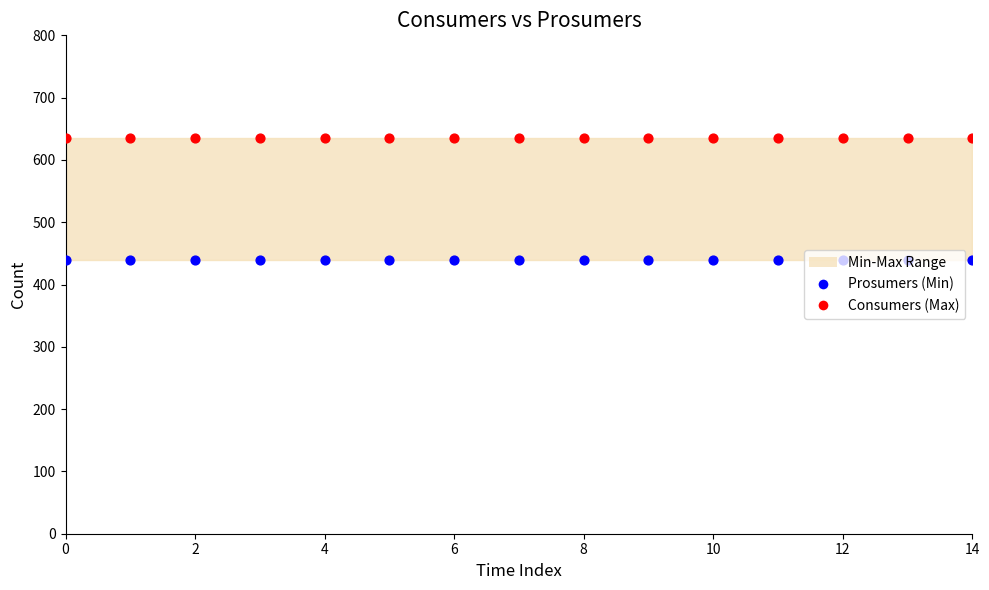

Which series contains the highest Y value?

Consumers (Max)